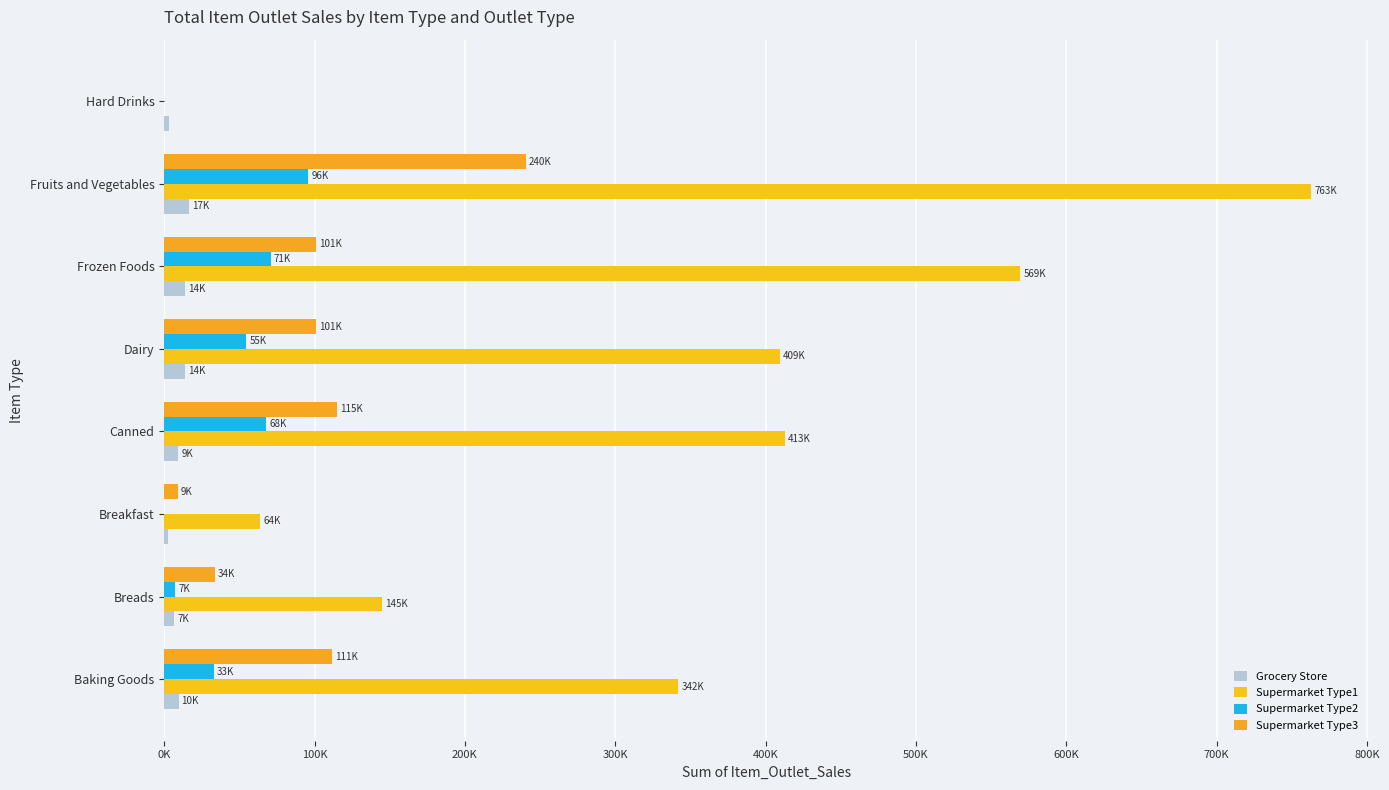

Reading left to right, what are all the values shown in this chart?

Grocery Store: 9586.9	6860.4	2651.2	9475.7	13984.5	13723.5	16550.5	3236.5
Supermarket Type1: 341864.3	144989.9	63915.5	413026.4	409411.1	569438.8	762713.2	0.0
Supermarket Type2: 32845.9	7276.5	0.0	67883.6	54664.2	70742.6	95845.2	0.0
Supermarket Type3: 111489.5	33599.6	9208.7	114848.5	100712.2	100982.6	240491.6	0.0